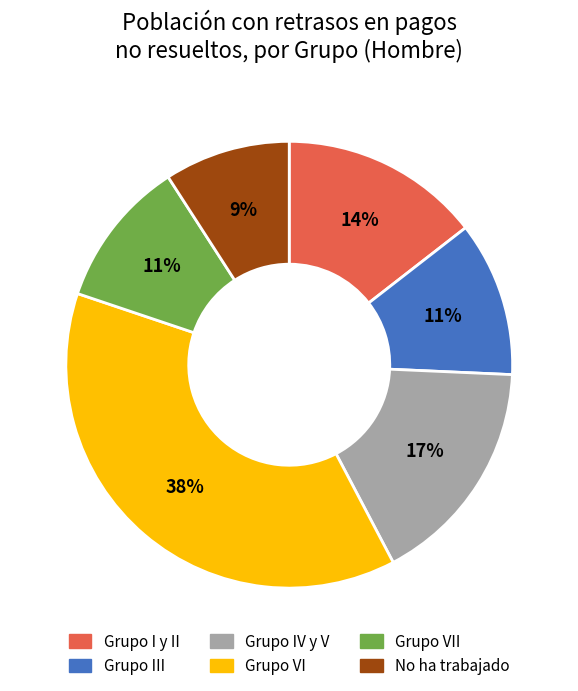

Is the sum of Grupo VII and Grupo III greater than half?

No